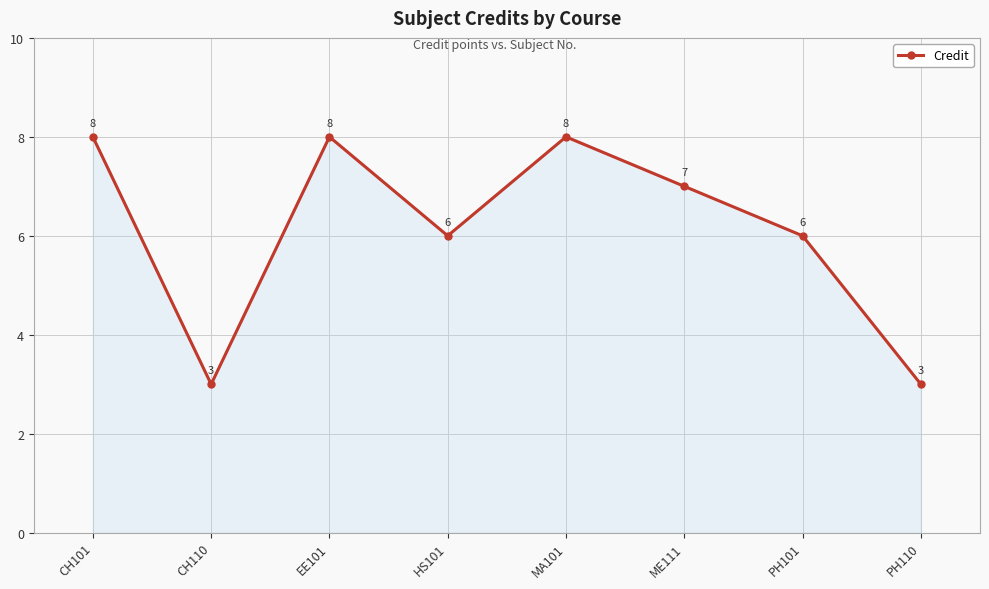

How many values are below 7?

4